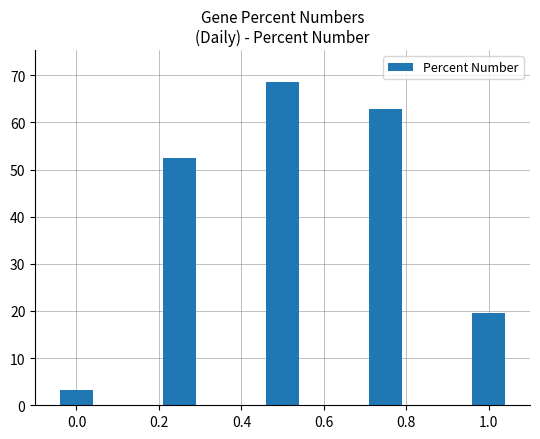

Count the number of data series in this chart.

1